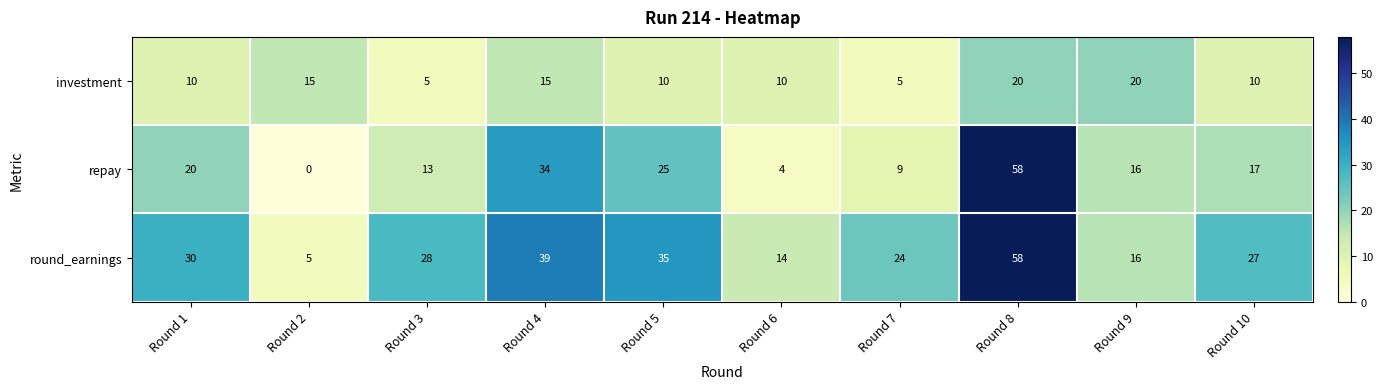

At which category does the chart reach its minimum across all series?

Round 2